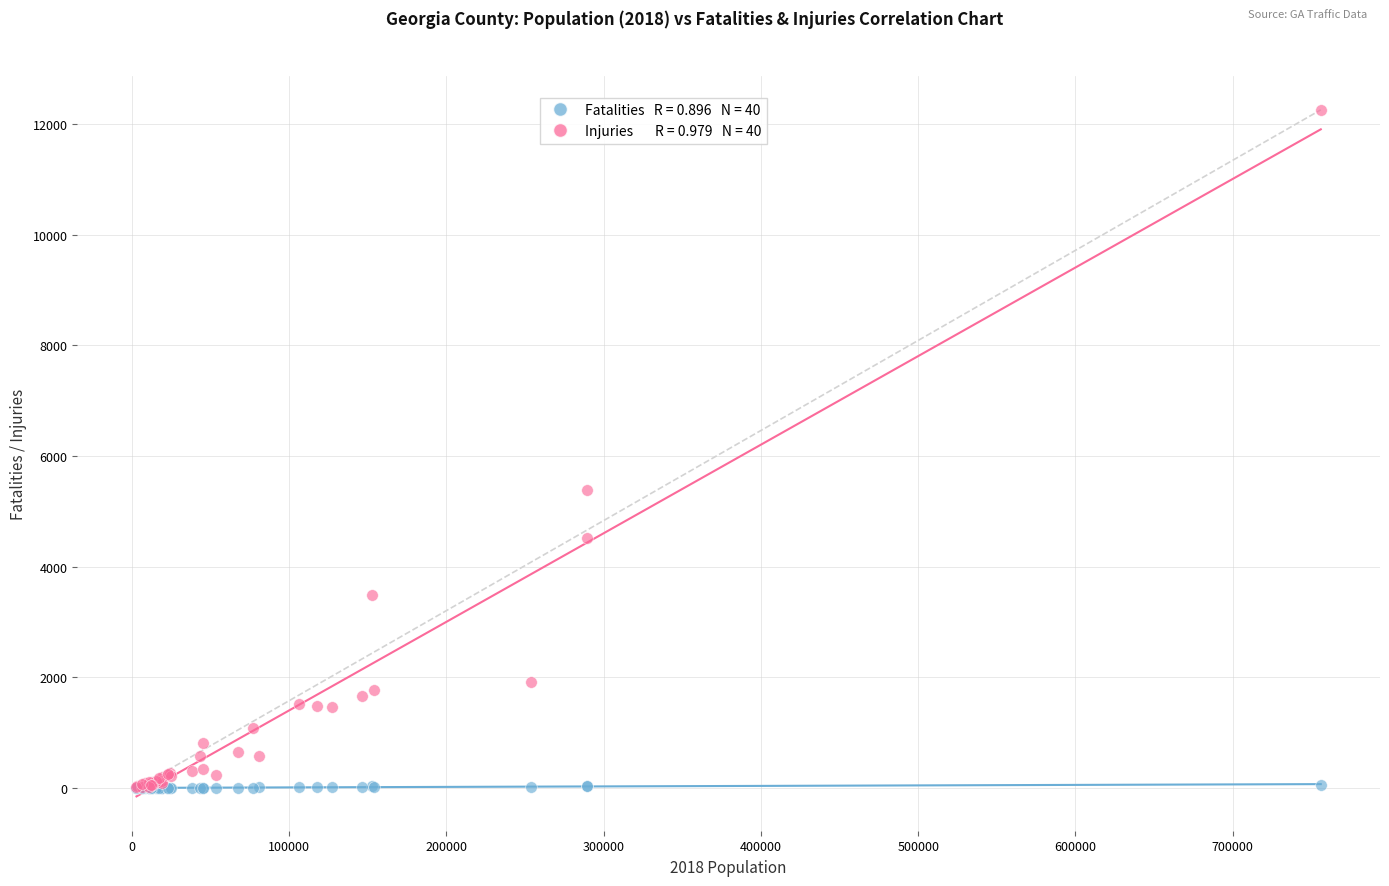

Across all series, what Y value is closest to 6129?

5387